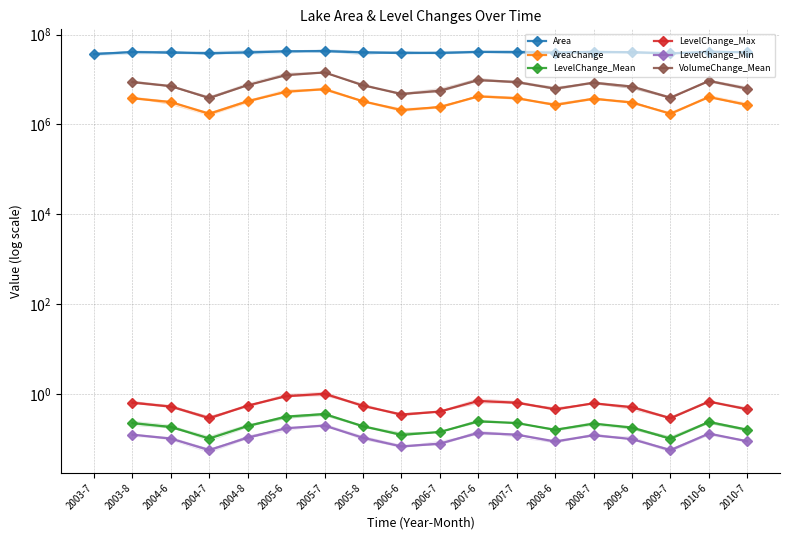

How many data points in AreaChange are less than 3272400?

8